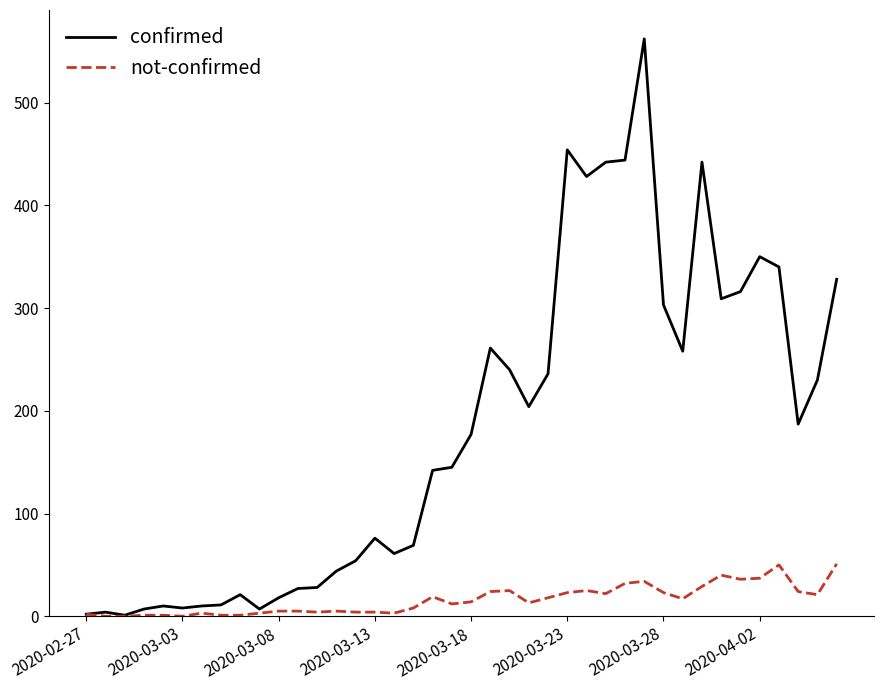

Which series has the largest total across all categories?

confirmed